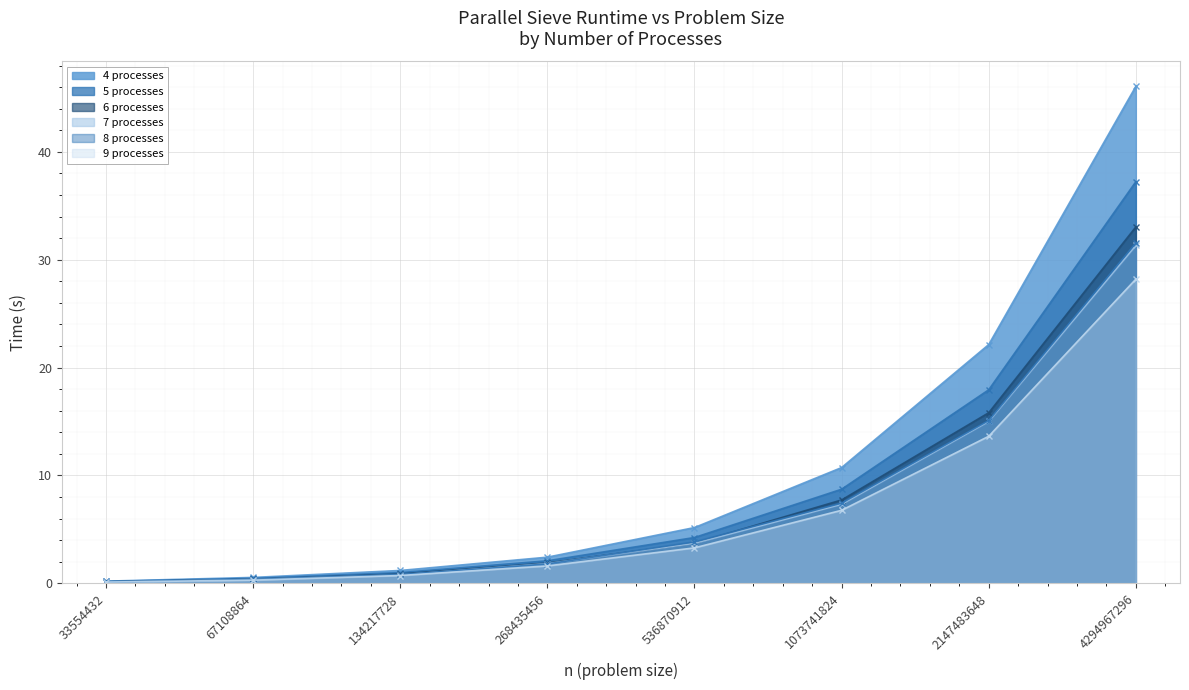

What is the value of the 4 processes point at the 6th from the left?

10.7